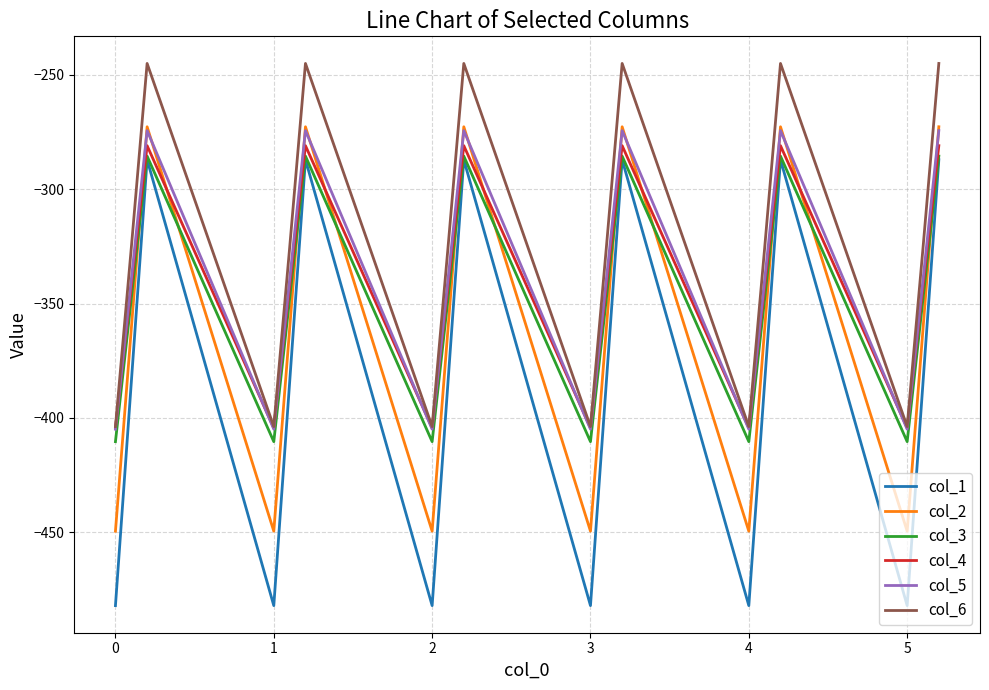

True or false: col_5 and col_3 cross at least once.

False